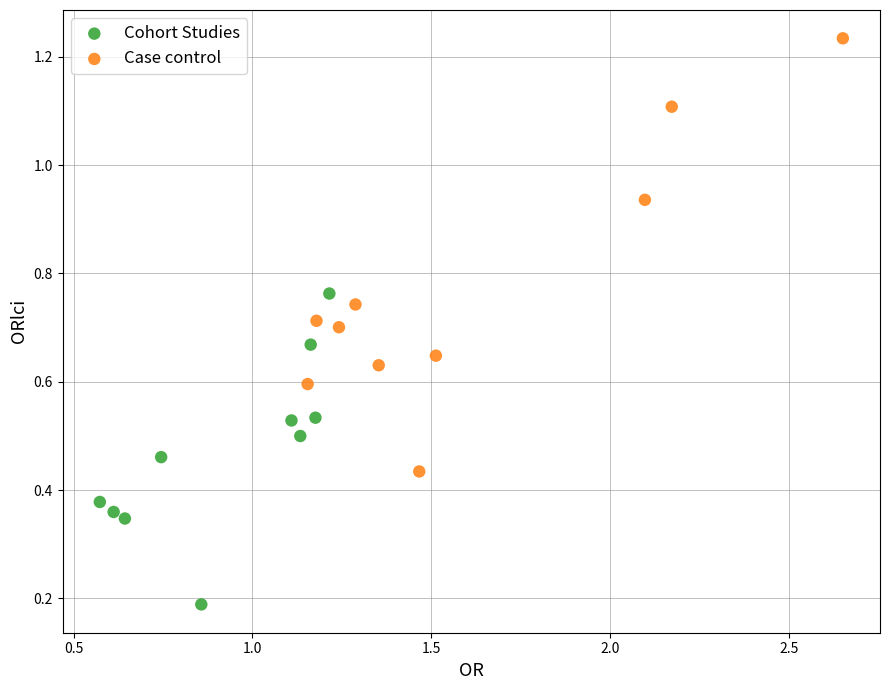

Which series has the widest spread of Y values?

Case control